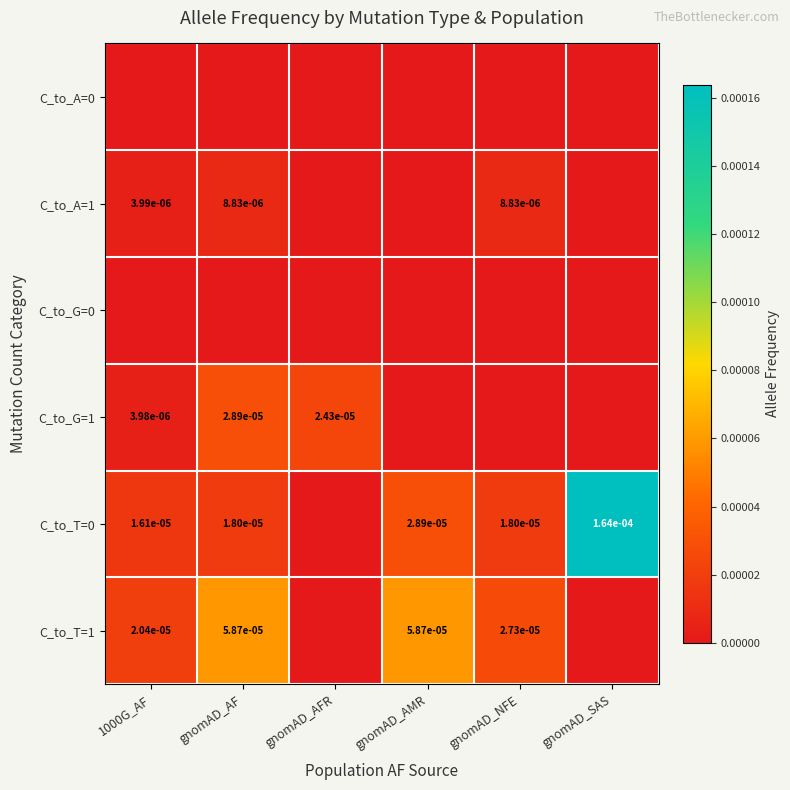

True or false: C_to_A=1 has a value of 0.0 at 1000G_AF.

True